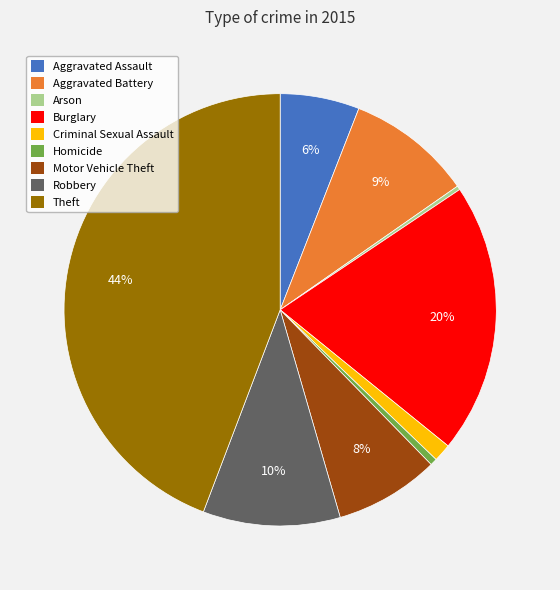

How many segments does this pie chart have?

9